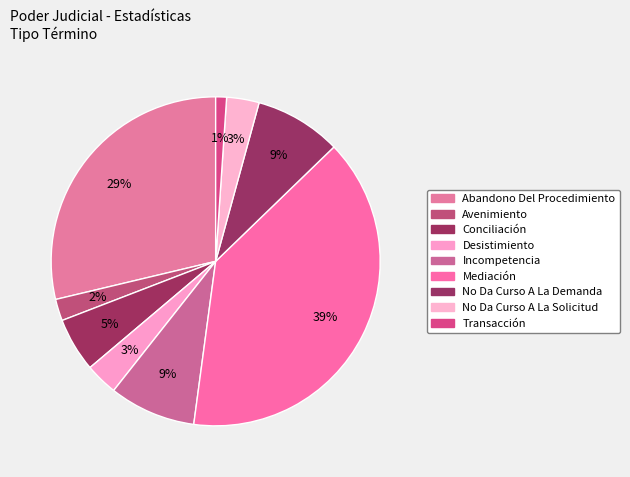

Is it true that Mediación is 32% of the pie?

False